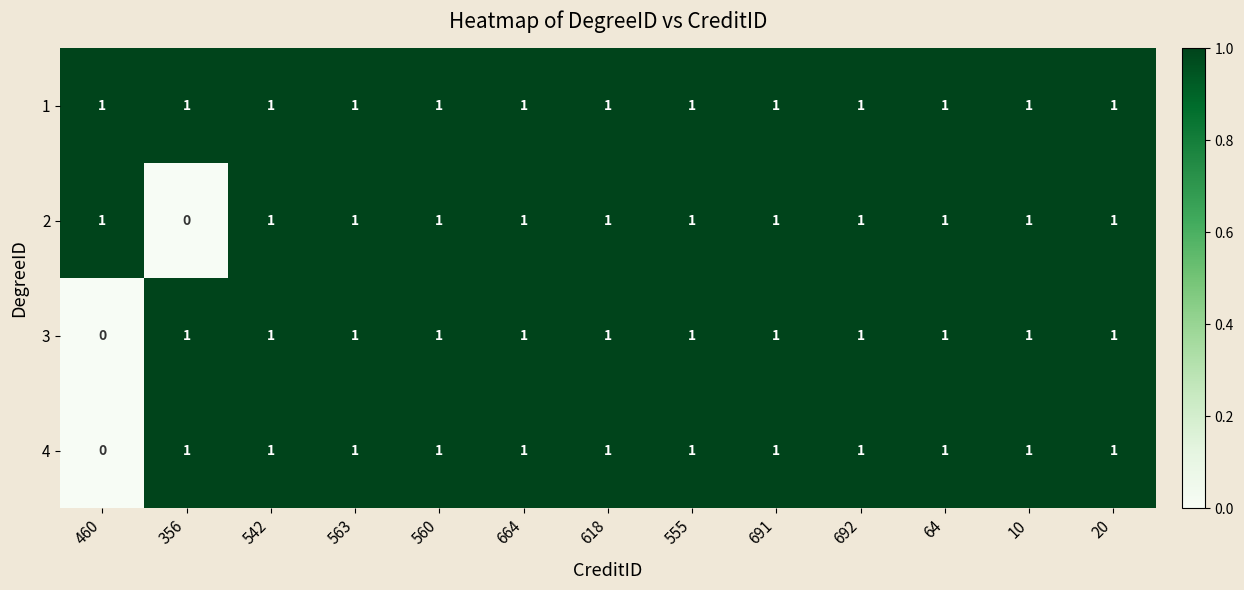

True or false: 2 has a value of 2 at 20.

False